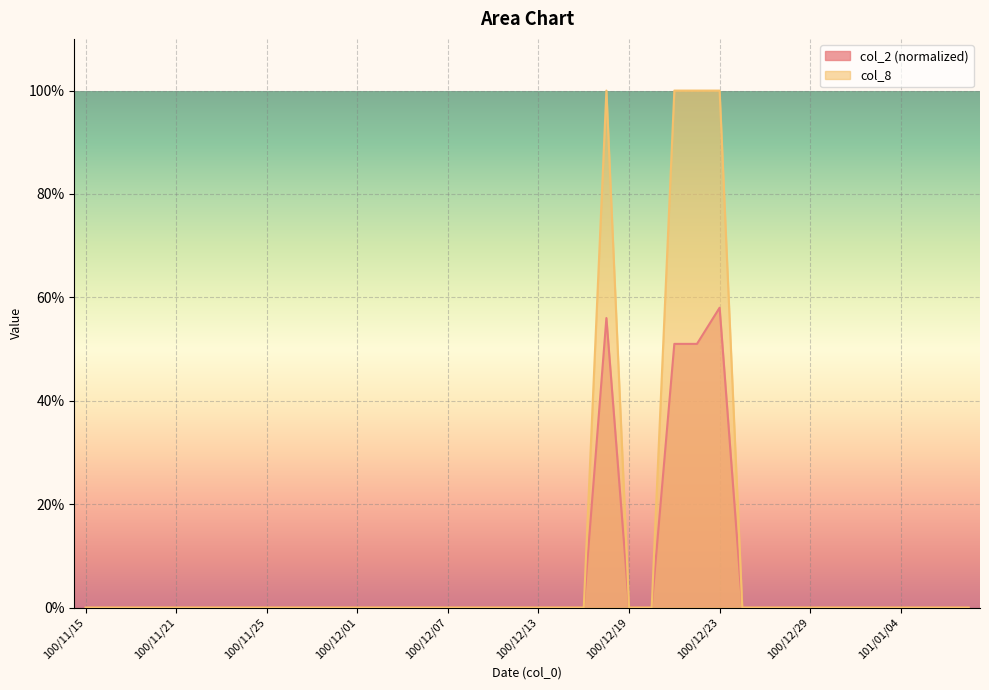

Is the value of col_2 at 100/12/08 greater than the value of col_8 at 100/11/16?

No